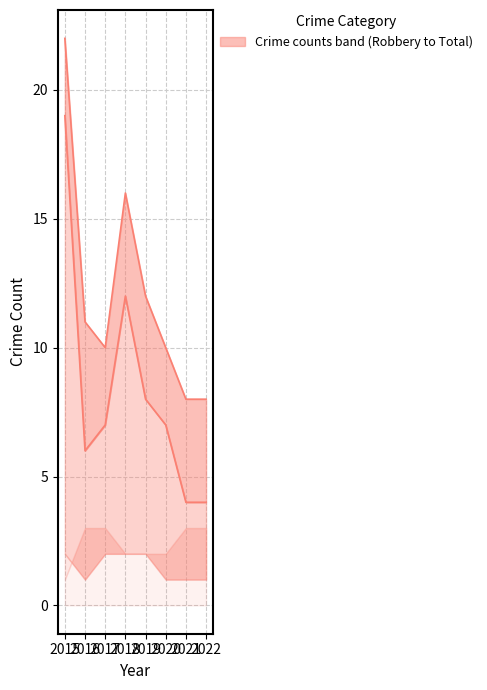

Which category has the highest value in the Total_line series?

2015